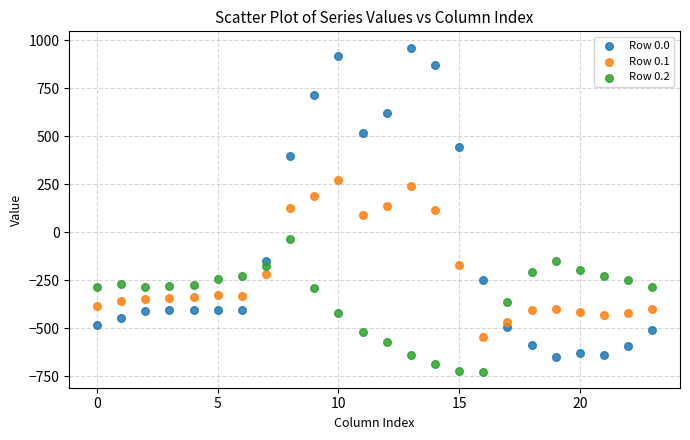

Which series reaches the minimum Y coordinate?

Row 0.2